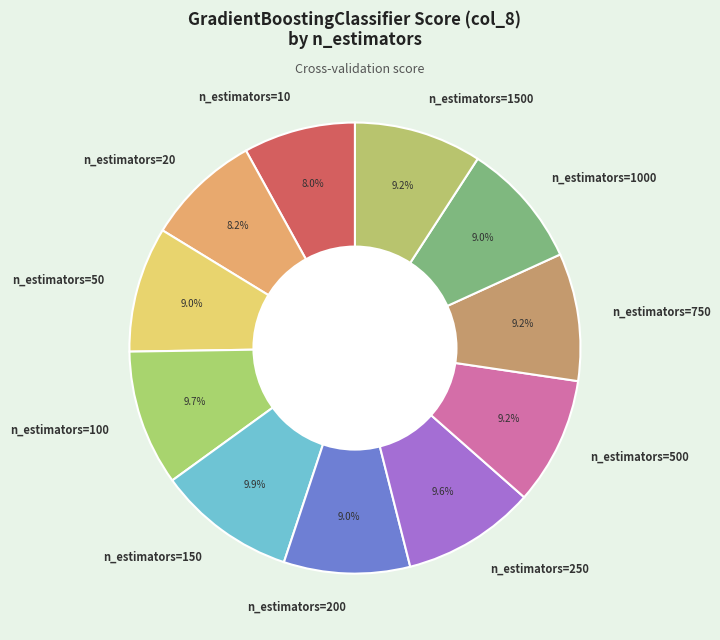

Between n_estimators=100 and n_estimators=500, which is larger?

n_estimators=100